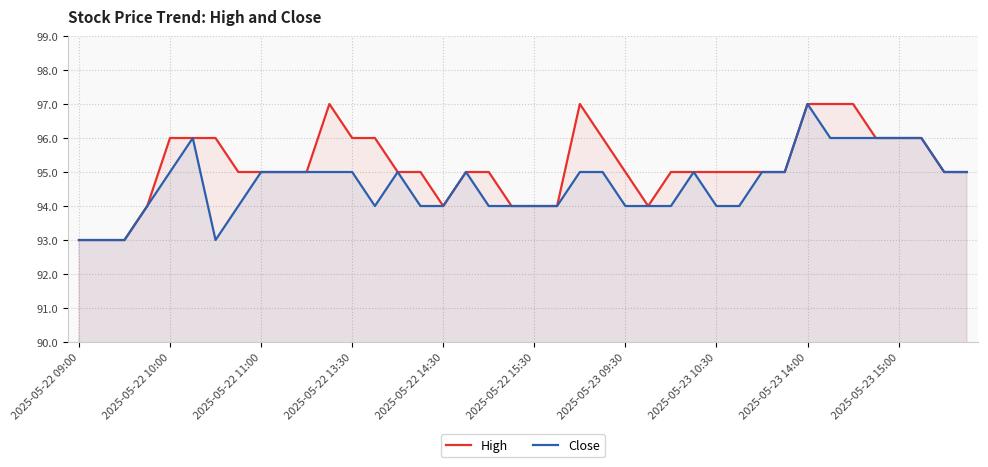

Count the High values in the range 95 to 96.

26